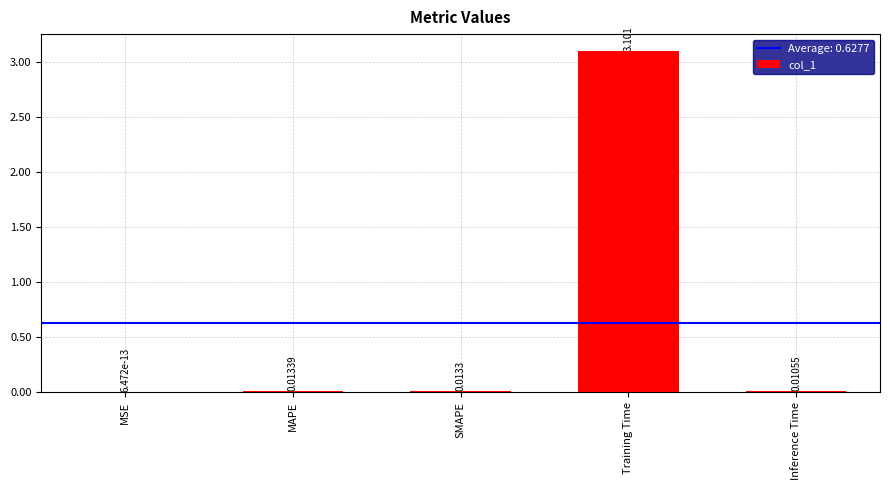

Is it true that the value at SMAPE is 0.0?

True